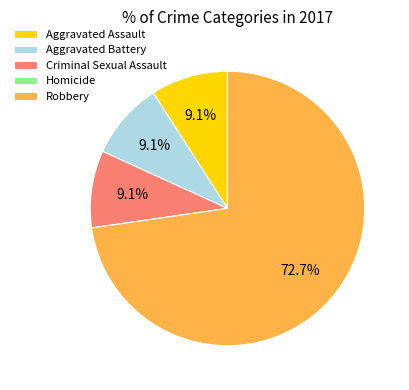

Is it true that Aggravated Assault is 9% of the pie?

True